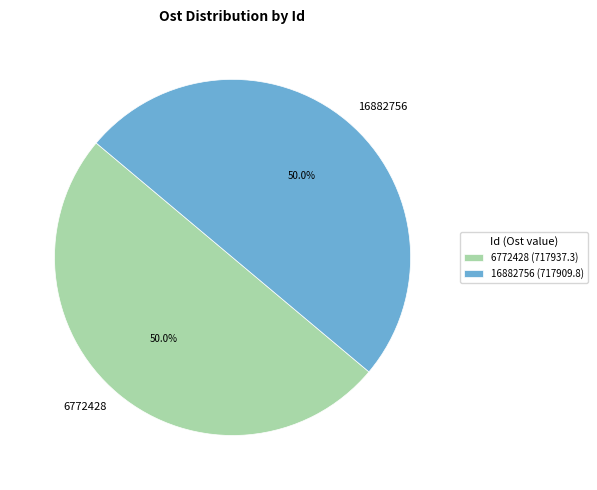

What percentage is the 16882756 slice, to the nearest percent?

50%